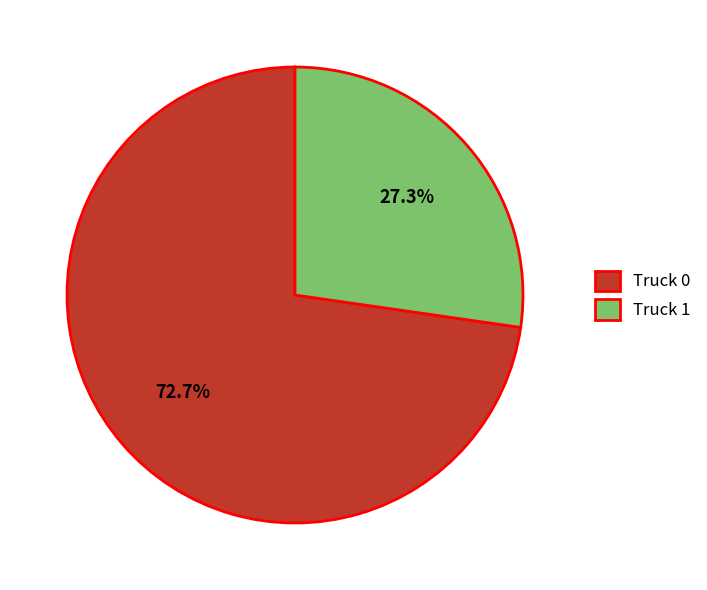

To the nearest percent, what percentage of the pie is Truck 1?

27%